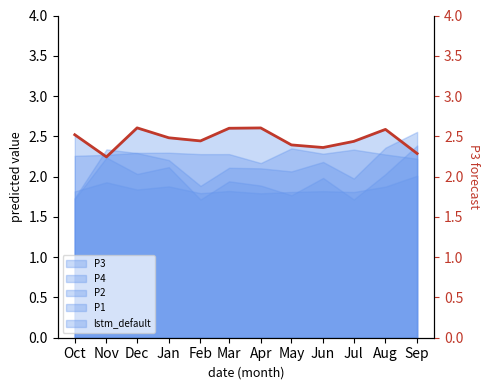

Rank the categories by value from highest to lowest.

Dec, Apr, Mar, Aug, Oct, Jan, Feb, Jul, May, Jun, Sep, Nov